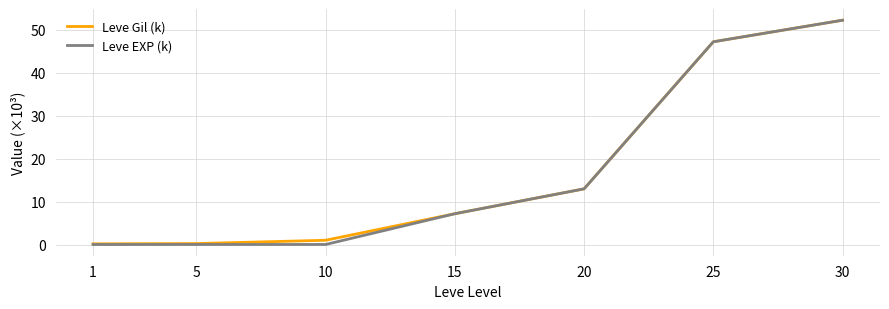

Which category has the highest value in the Leve EXP (k) series?

30